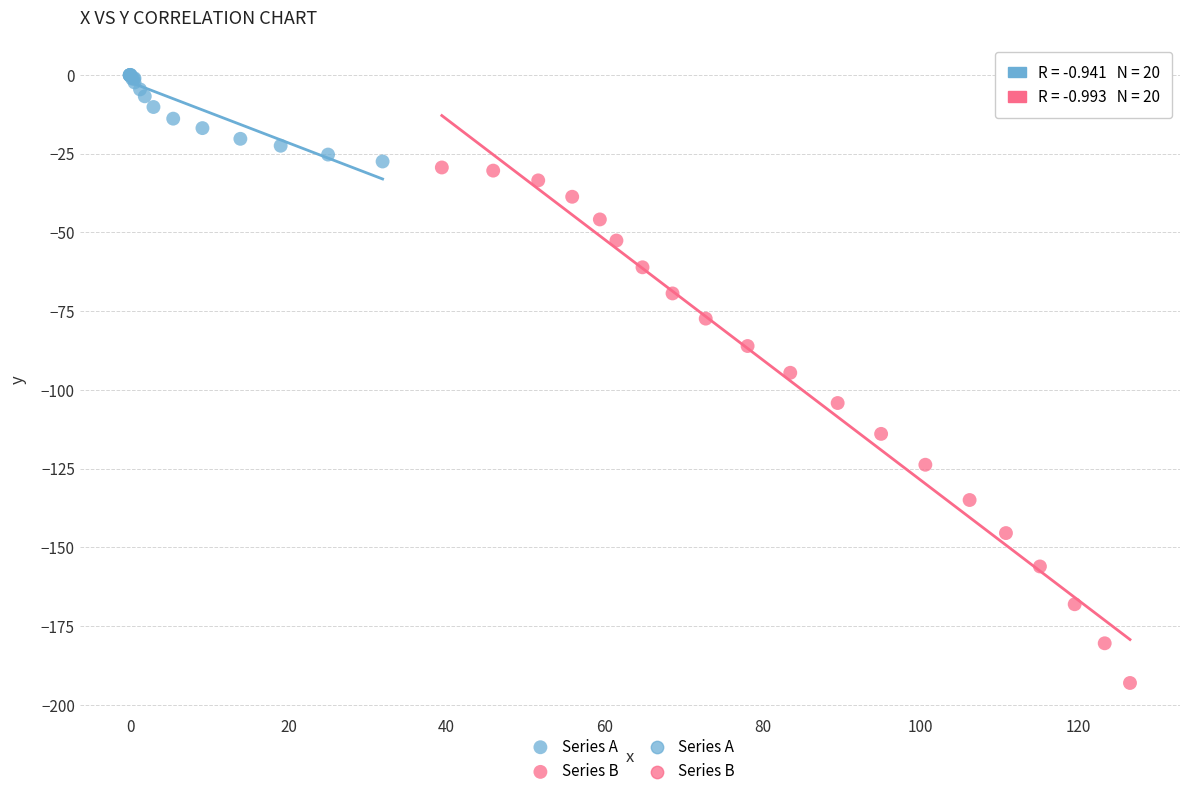

Which series contains the lowest Y value?

Series B